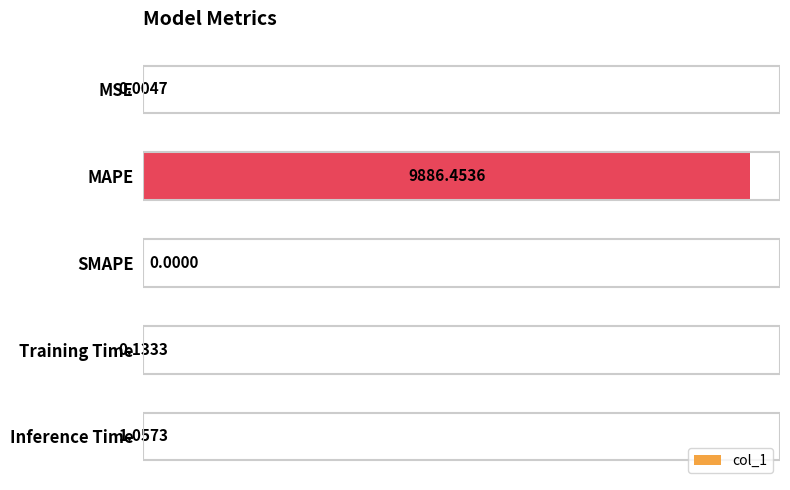

Does the chart contain stacked bars?

No